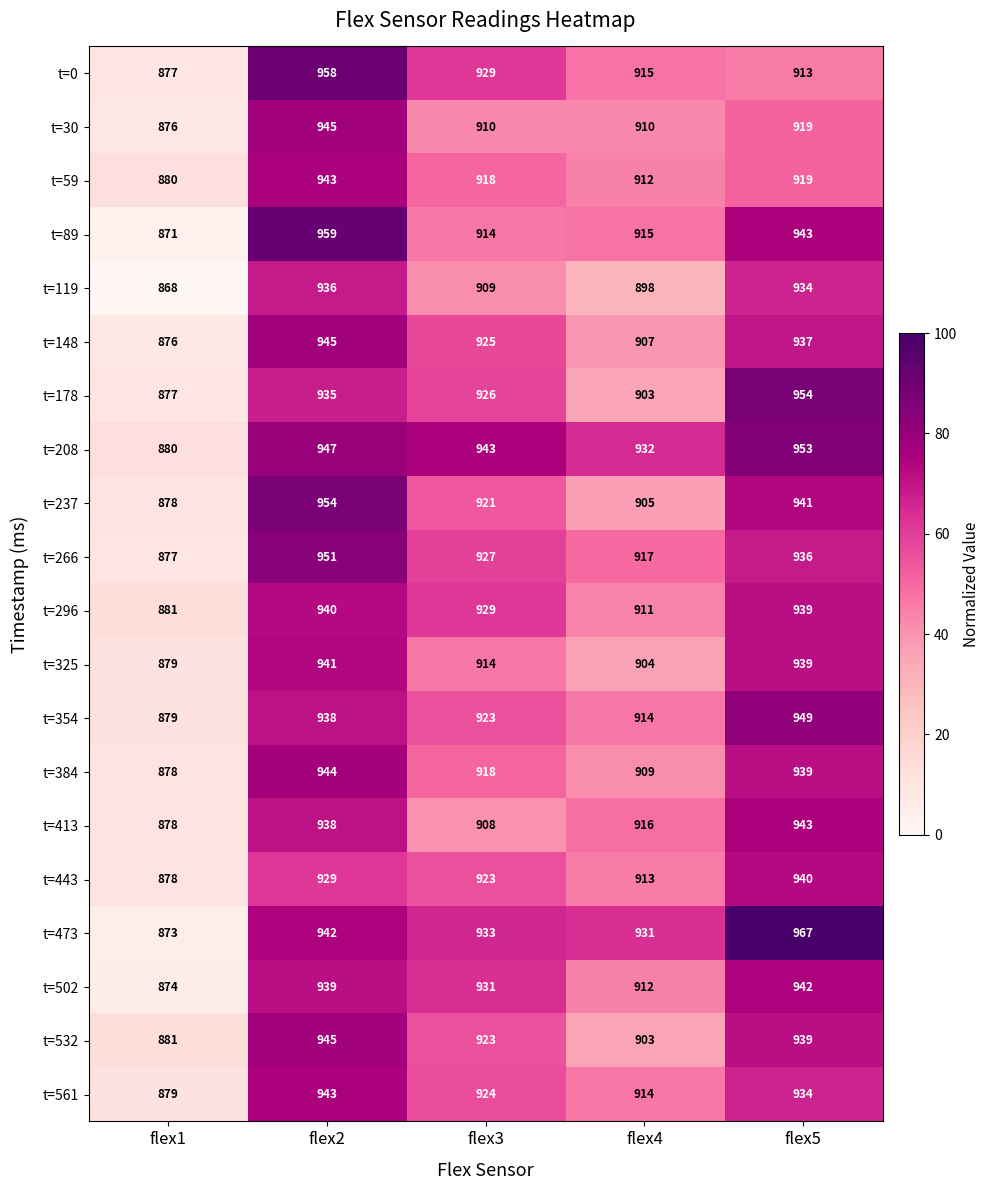

At which label is t=443 closest to 909?

flex4